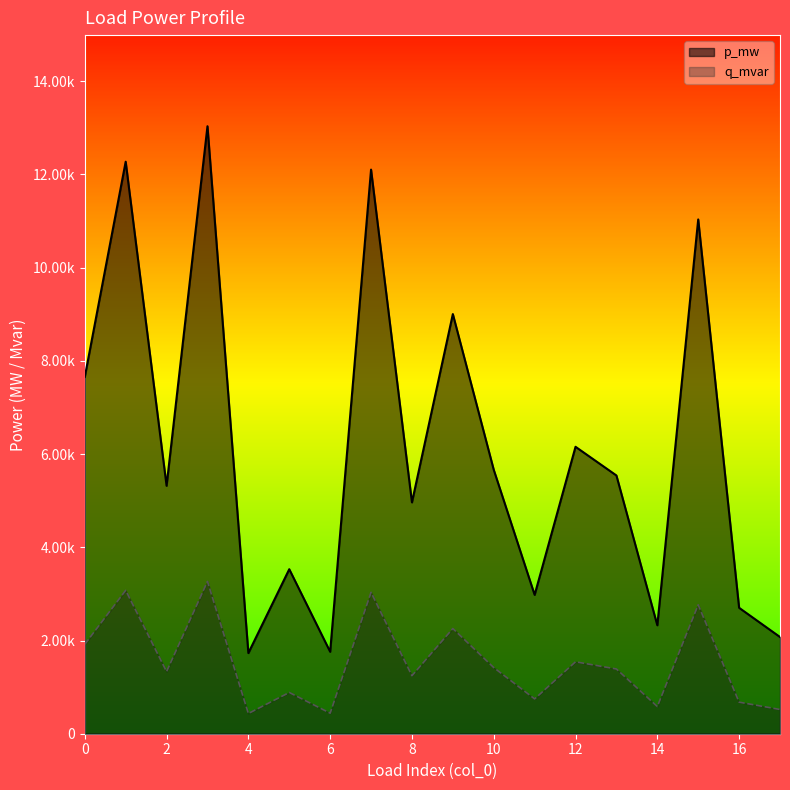

Is it true that p_mw equals 0.0 at 3?

True